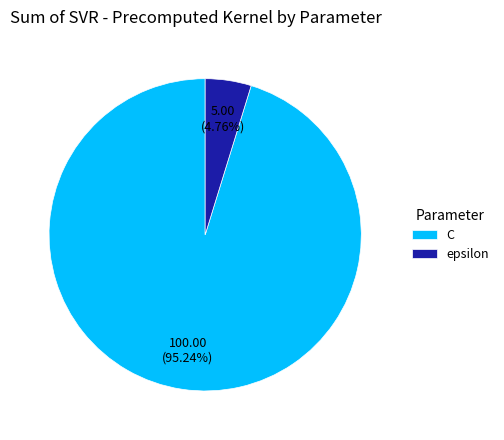

What percentage is NOT represented by C?

4.8%